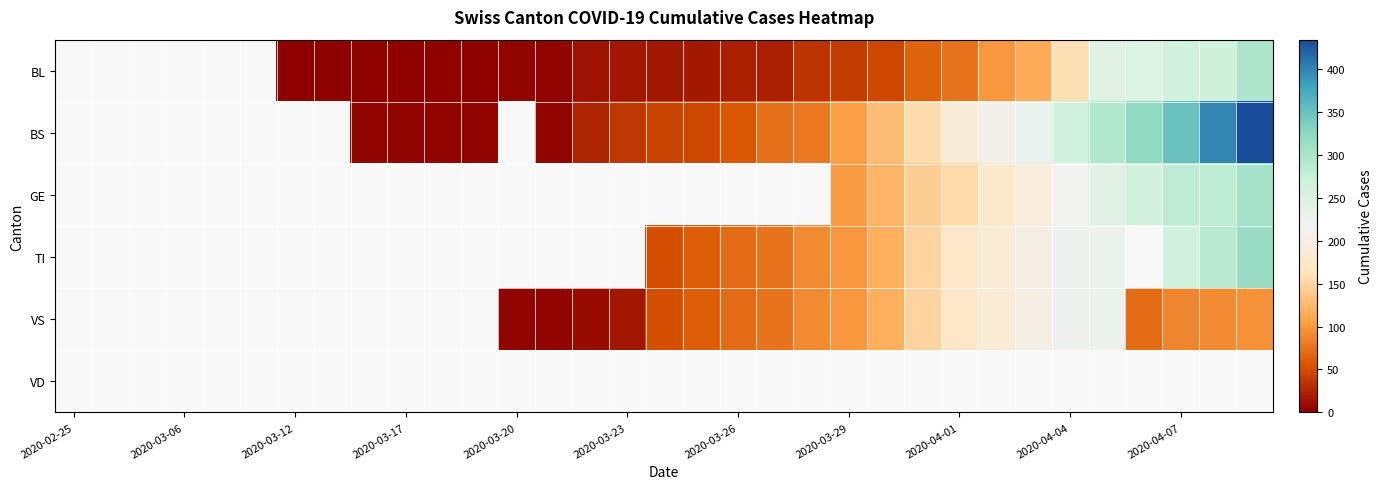

What is the smallest value displayed?

1.0